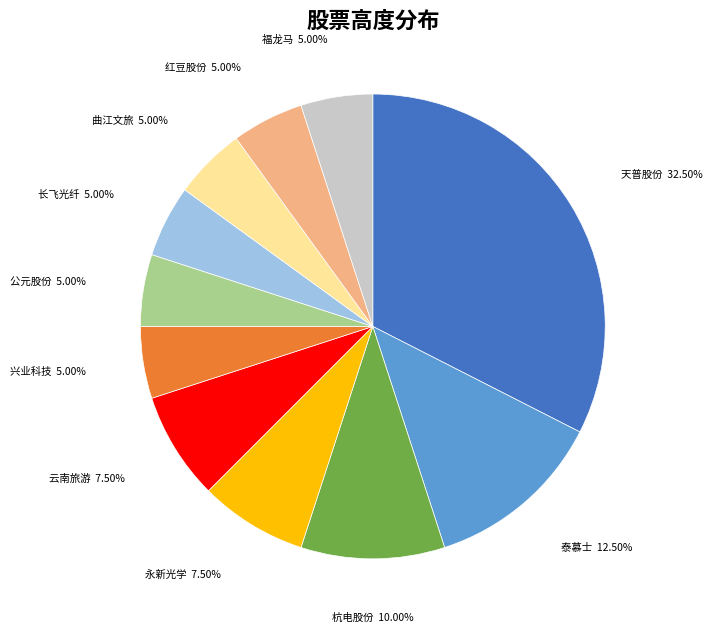

Is there any slice that represents more than half of the pie?

No